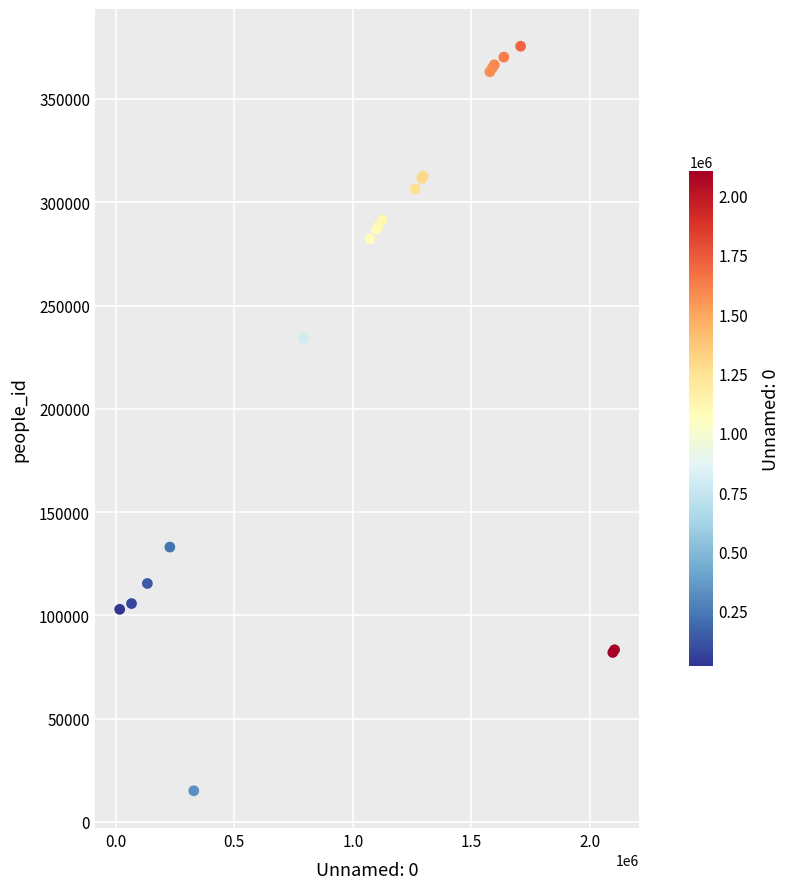

What Y value in the scatter plot is closest to 195318?

234161